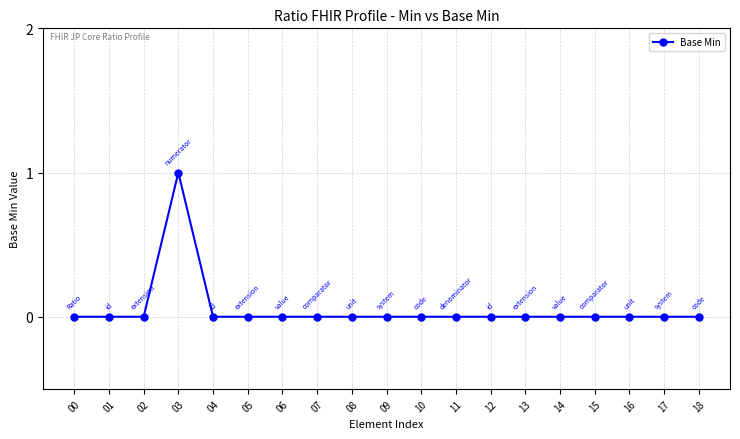

Is it true that the value at 08 is 0?

True